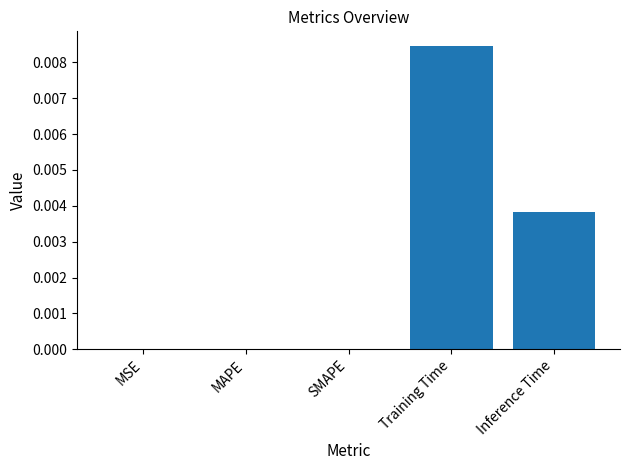

Is it true that the value at MAPE is 0.0?

True